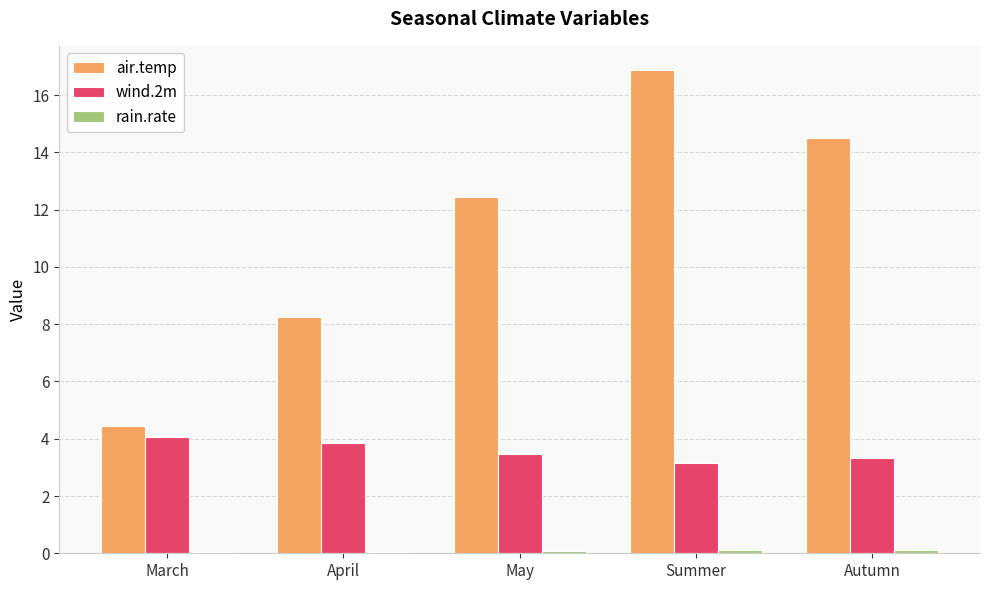

Which series has the largest total across all categories?

air.temp